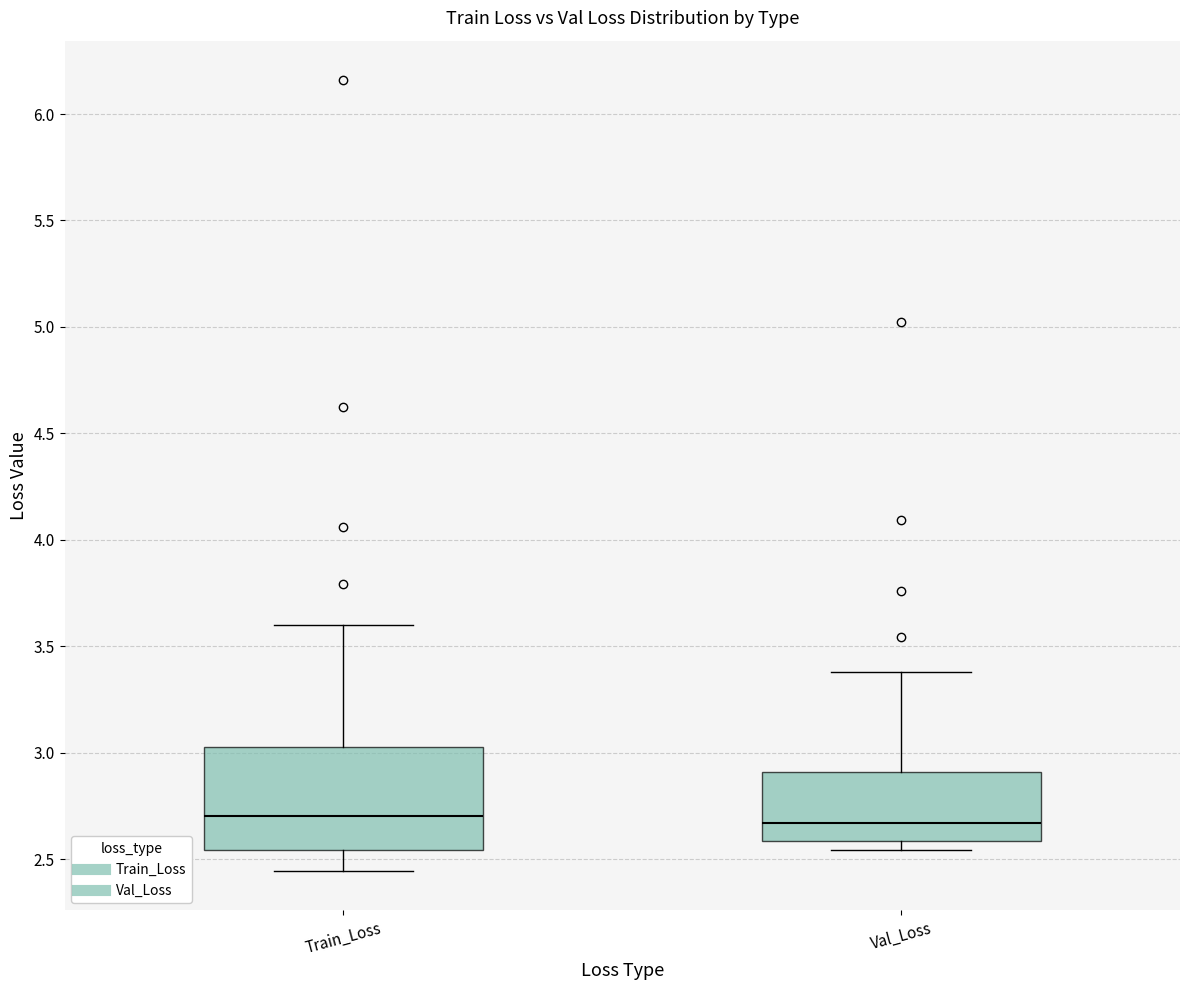

Where does the median line of the box for Val_Loss sit on the y-axis? The values are not printed on the chart, so give them approximately, as read against the axis.

2.65